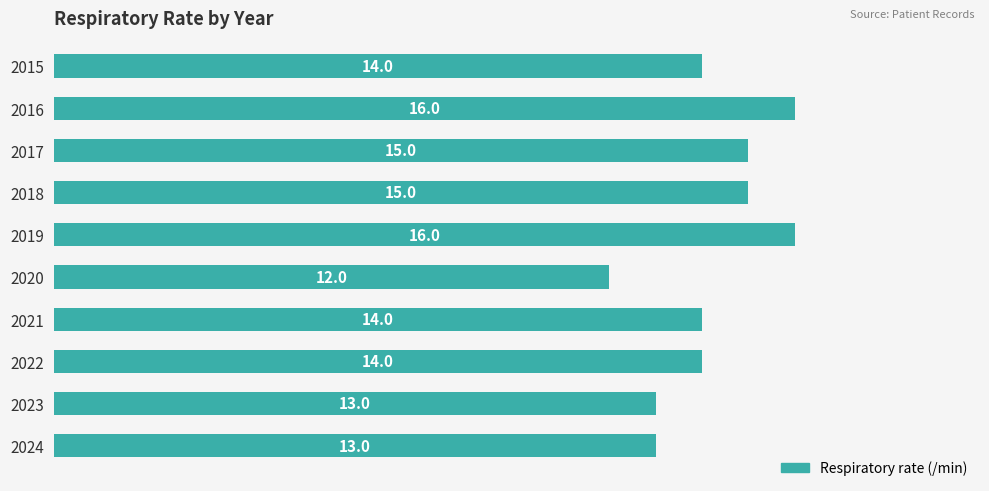

How many values are between 13 and 15?

7